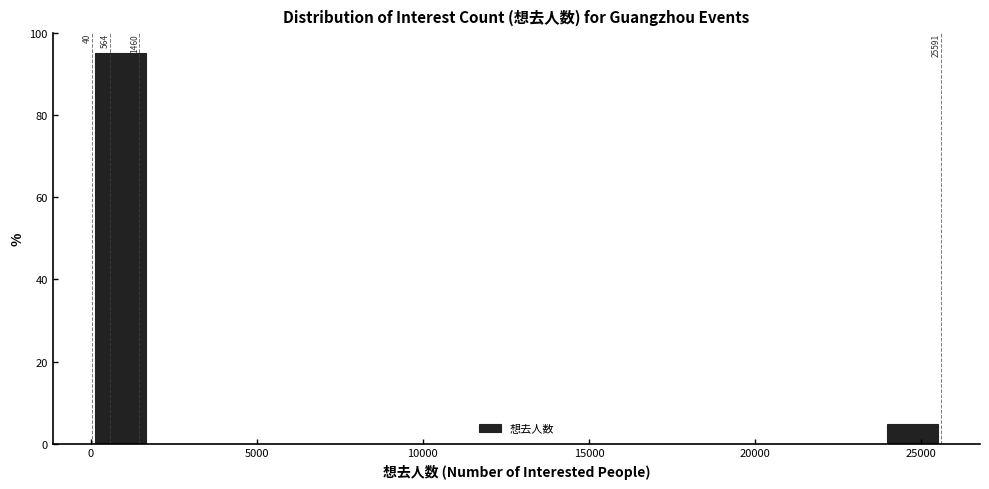

Around what value on the x-axis is the tallest bar? Give the approximate position of its centre, as read against the axis.

1000